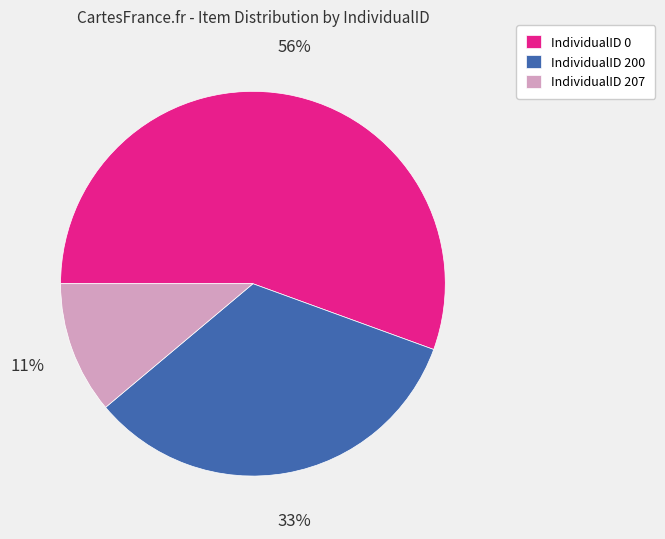

To the nearest percent, what is the average slice percentage?

33%